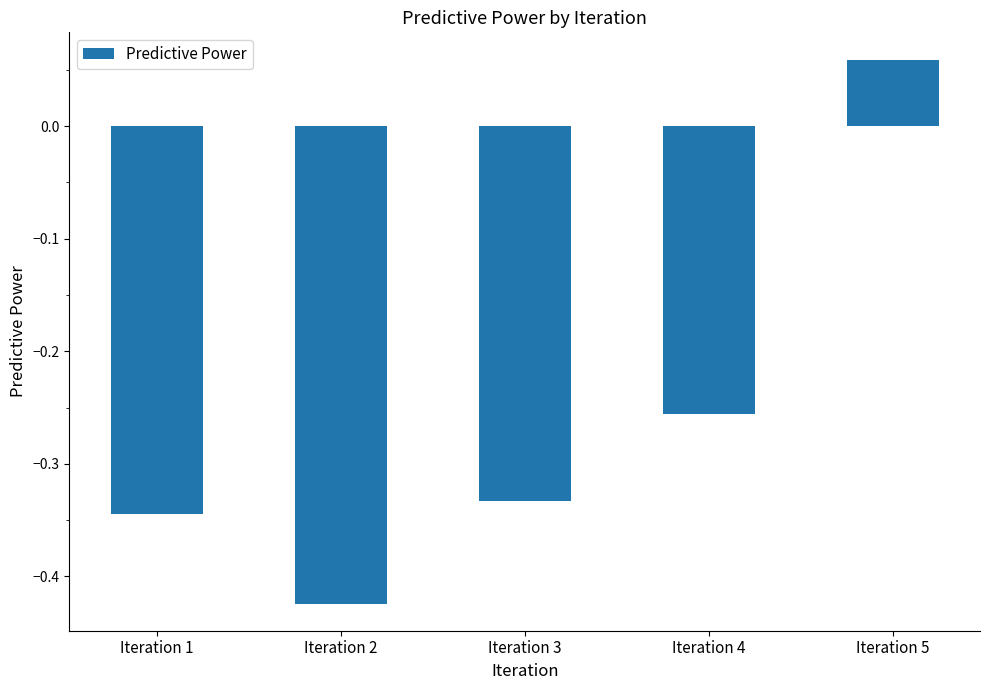

What is the sum of all values?

-1.3